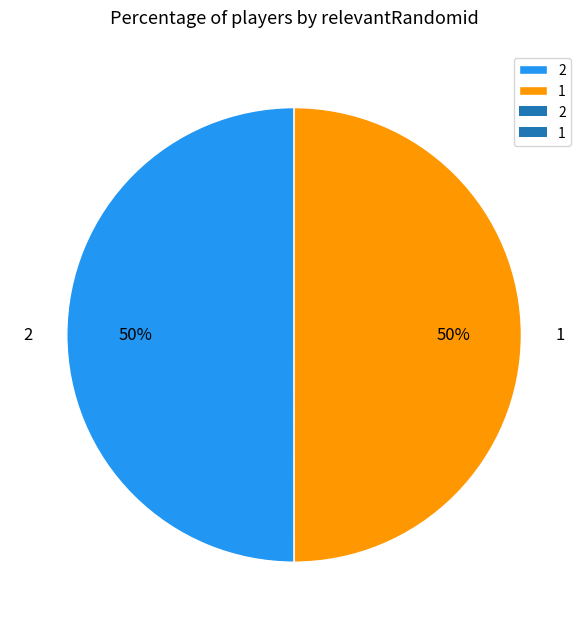

Approximately how many times larger is the value at 1 compared to 2?

1.0